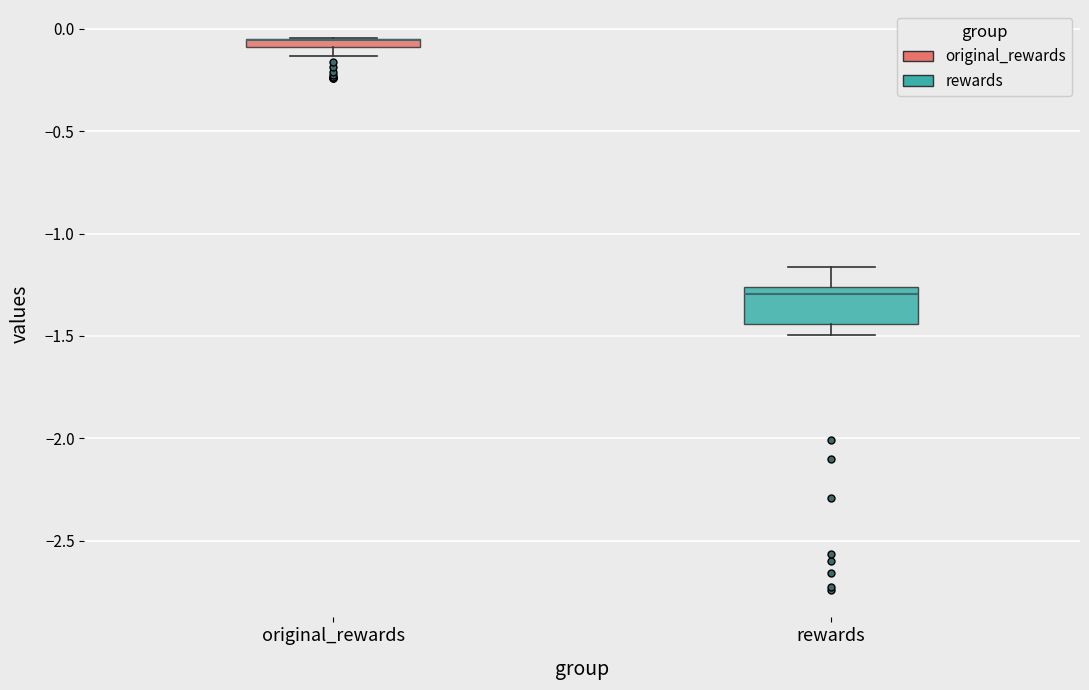

Comparing the boxes themselves (not the whiskers), which one is the tallest?

rewards